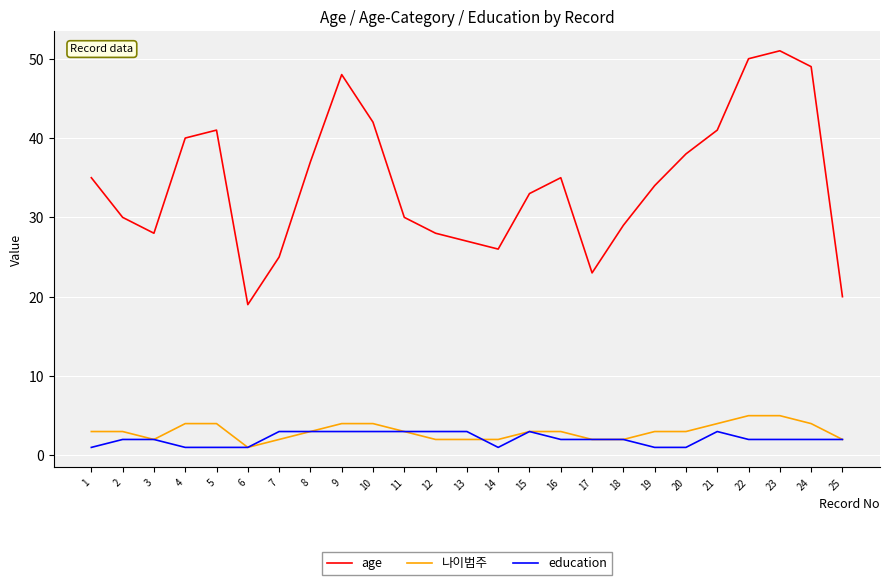

What is the difference between the highest and lowest values at 16?

33